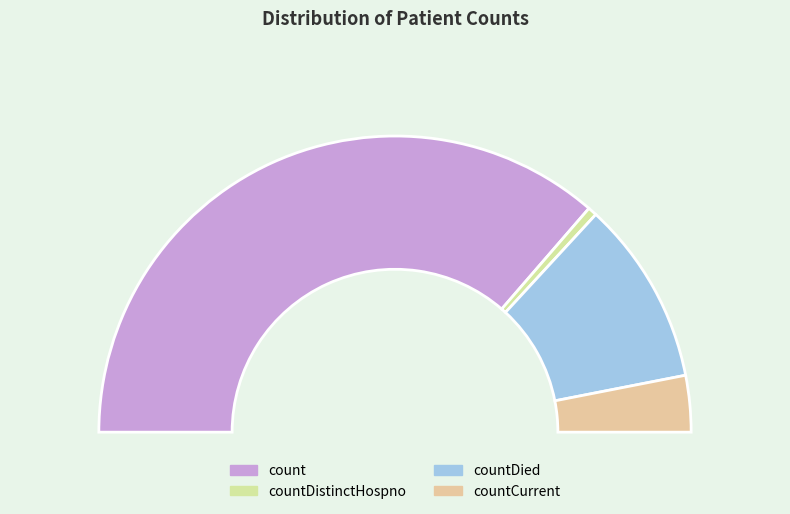

What is the ratio of the value at countCurrent to the value at count?

0.1